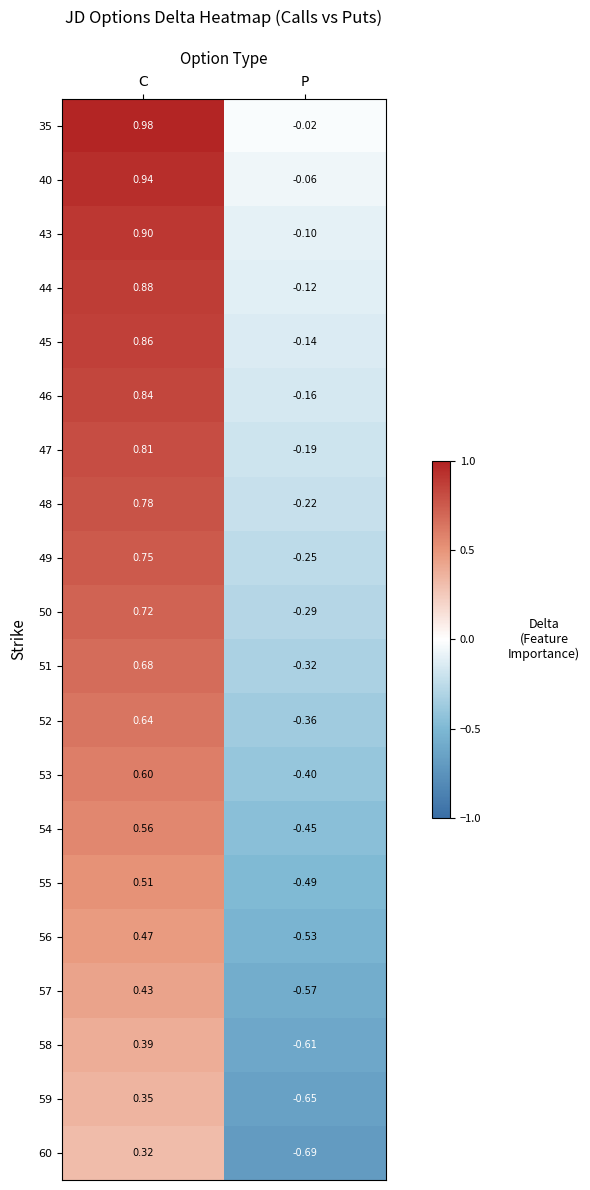

Which category has the highest value in the 60 series?

C